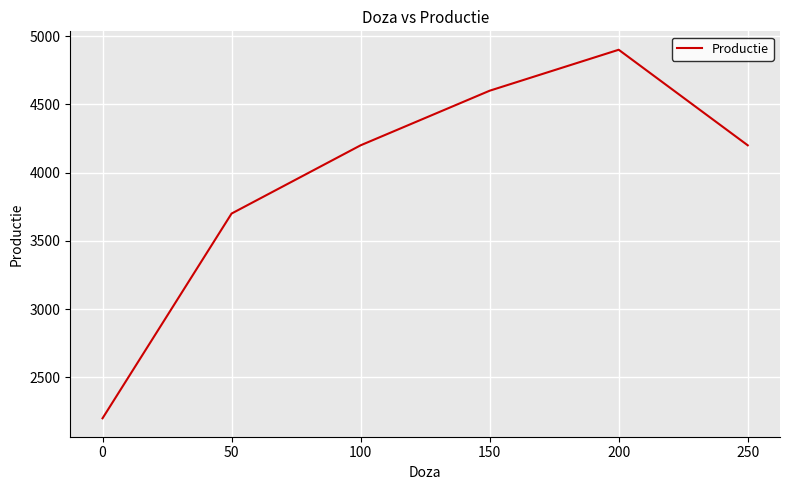

What is the smallest value displayed?

2200